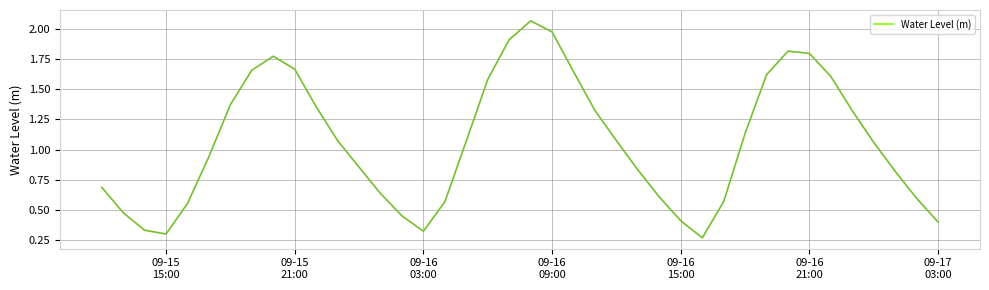

Where is the first local minimum?

09-15
15:00